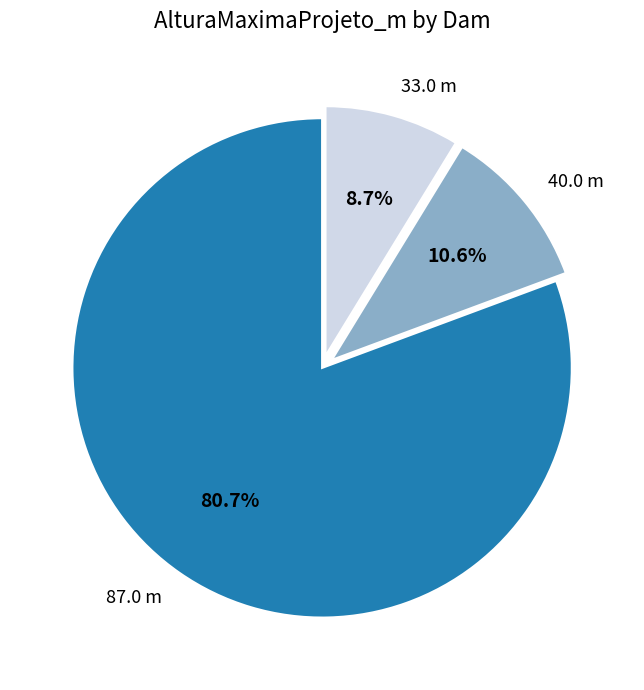

What is the total percentage of 33.0 m and 40.0 m?

19.3%